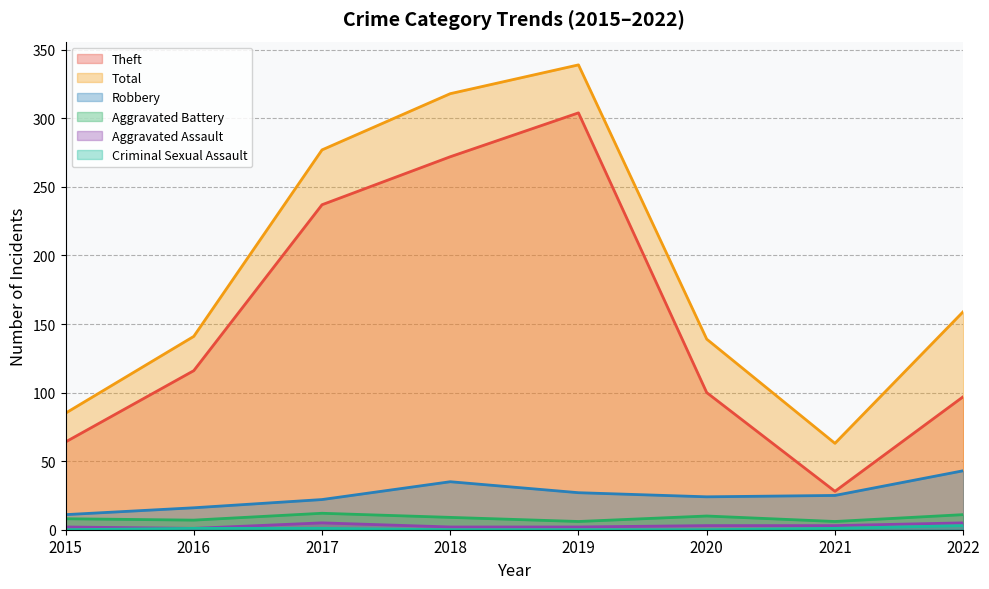

What value does the Aggravated Battery series have at 2016?

7